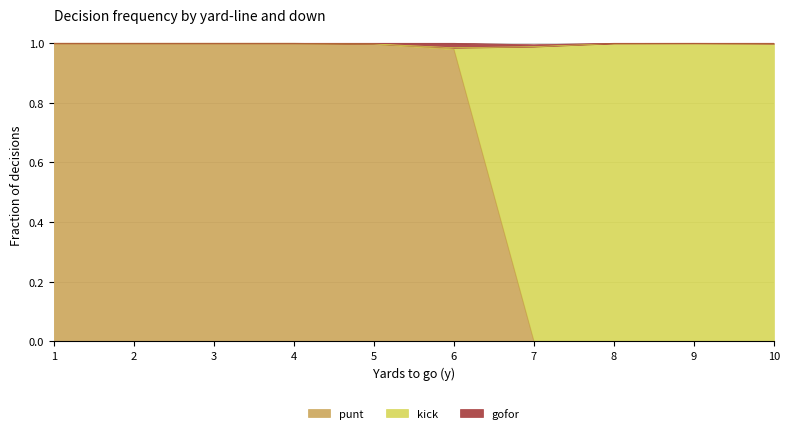

At how many categories does at least one series exceed 0?

10